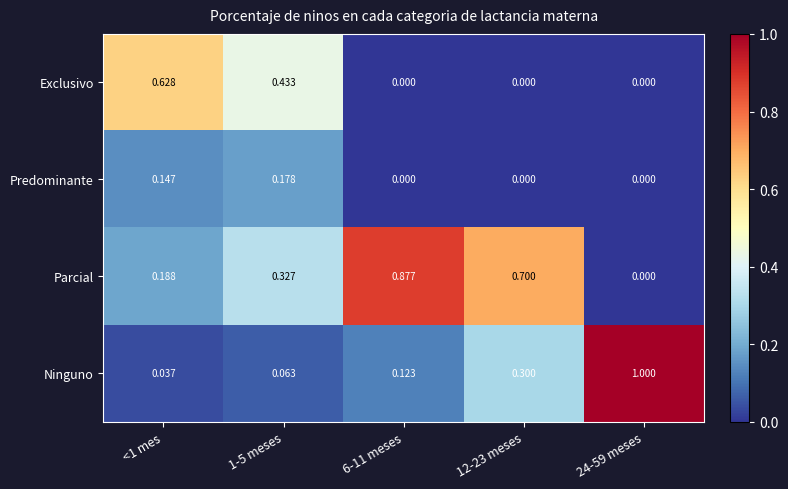

How many series are shown in this chart?

4